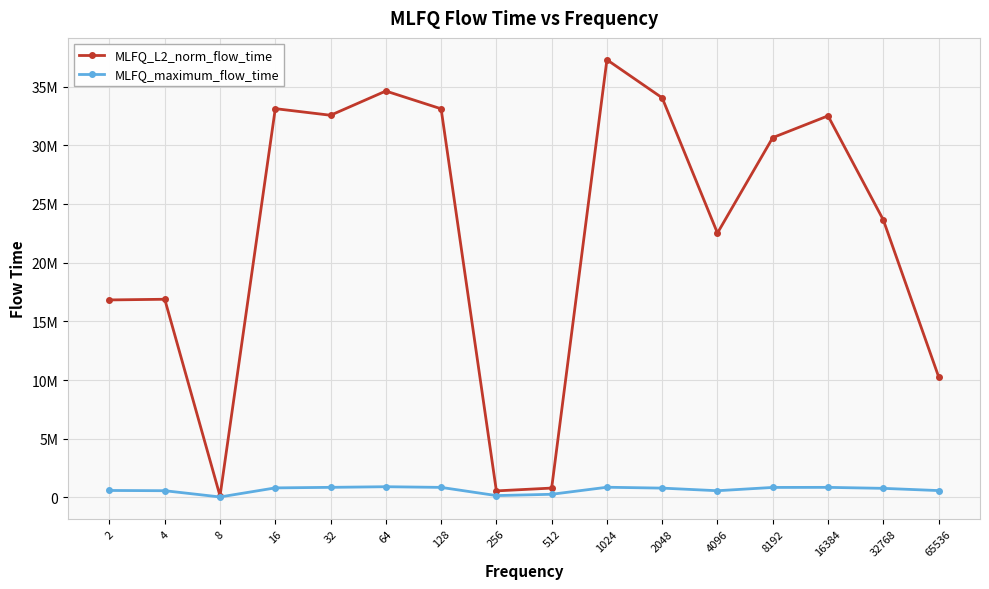

Where is MLFQ_L2_norm_flow_time nearest to the value 18702547?

4